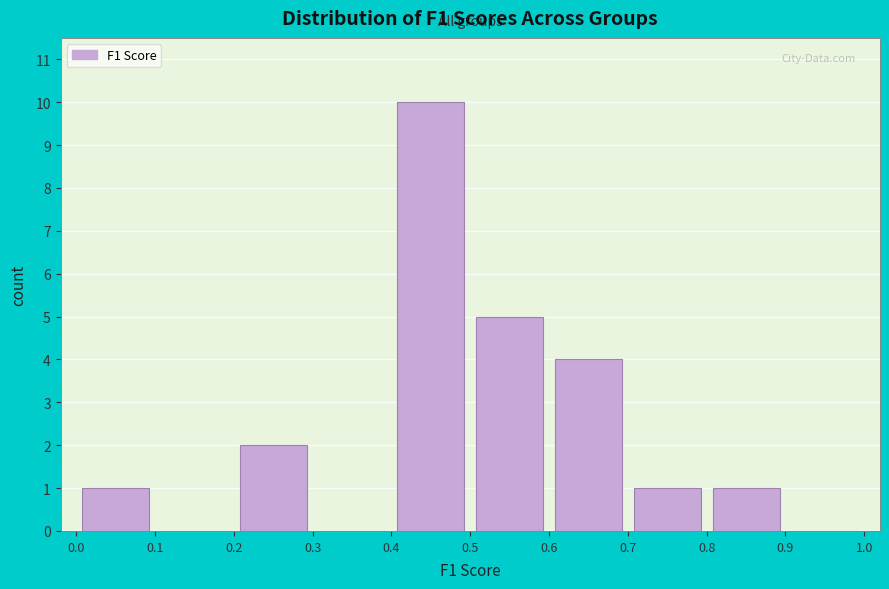

How tall is the bar that spans 0.5 to 0.6 on the x-axis? The values are not printed on the chart, so give them approximately, as read against the axis.

5